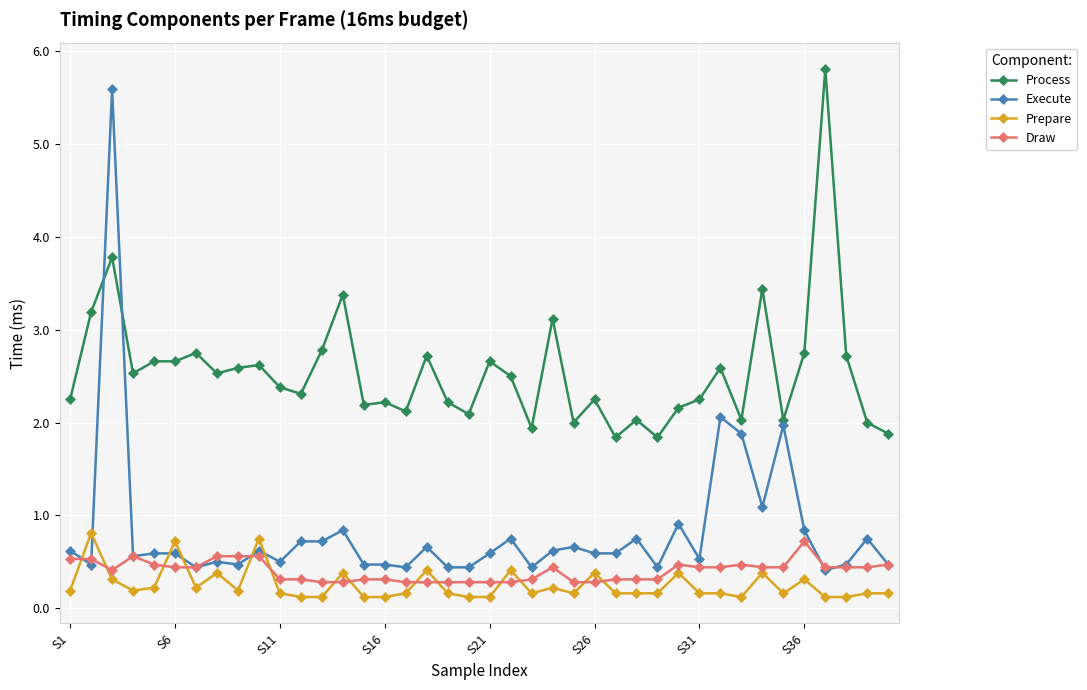

Which series has the largest range (max minus min)?

Execute